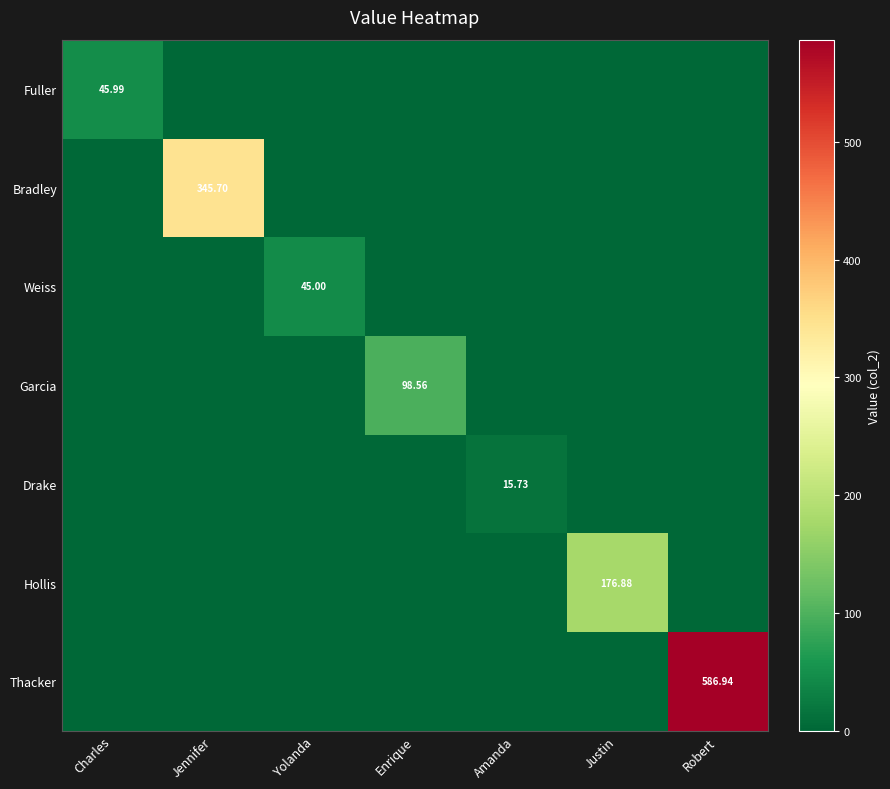

What is the highest value of the Garcia series?

98.6